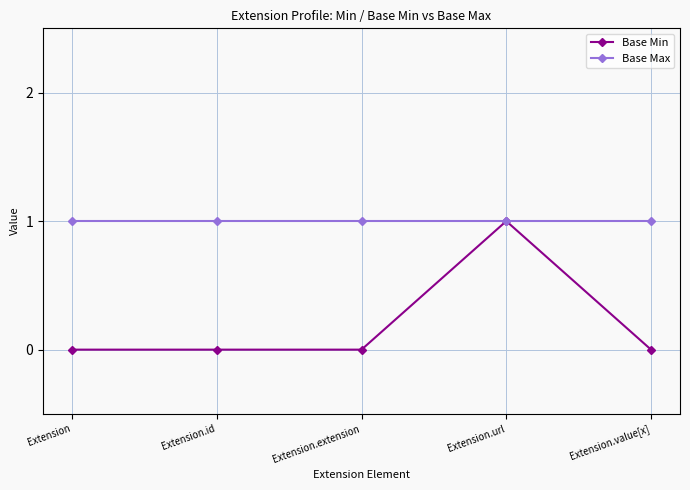

At Extension.value[x], list the series in order from largest to smallest.

Base Max, Base Min